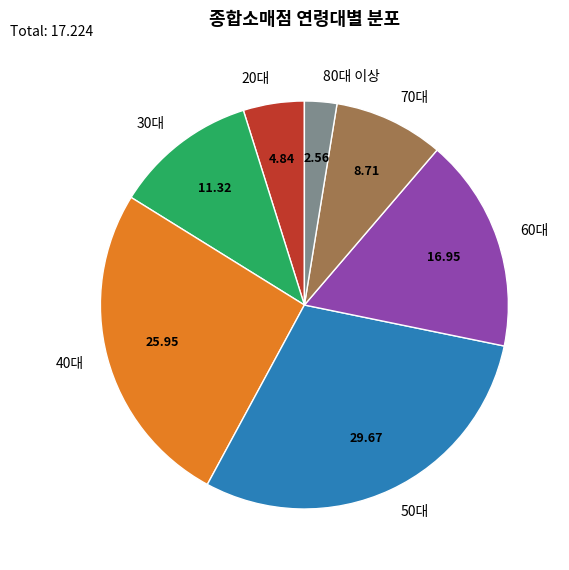

How many slices are in this pie chart?

7